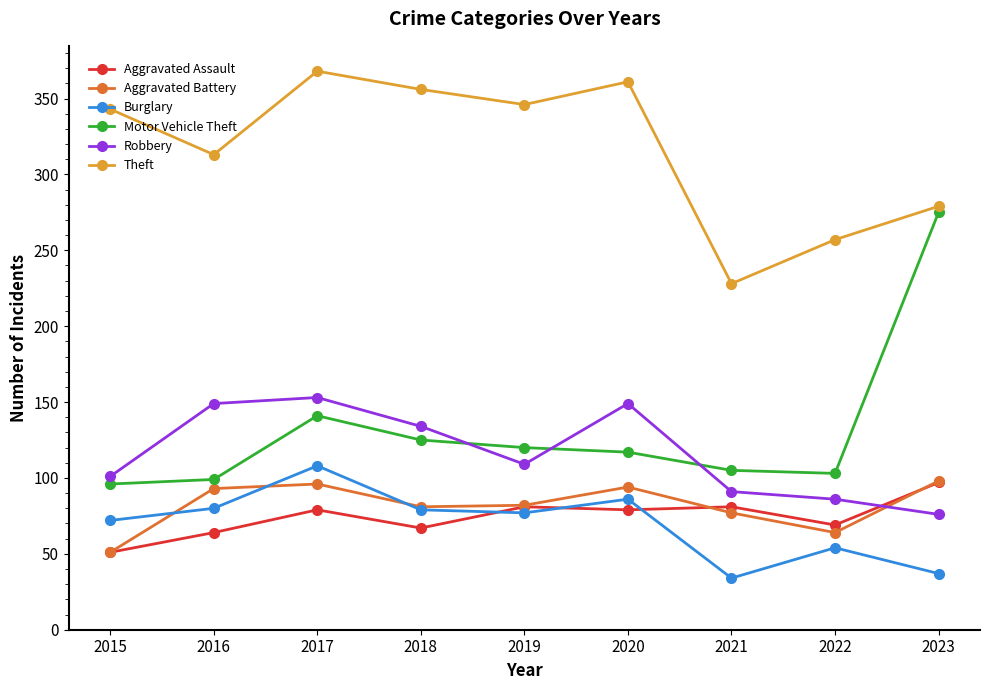

What is the total value across all series at 2017?

945